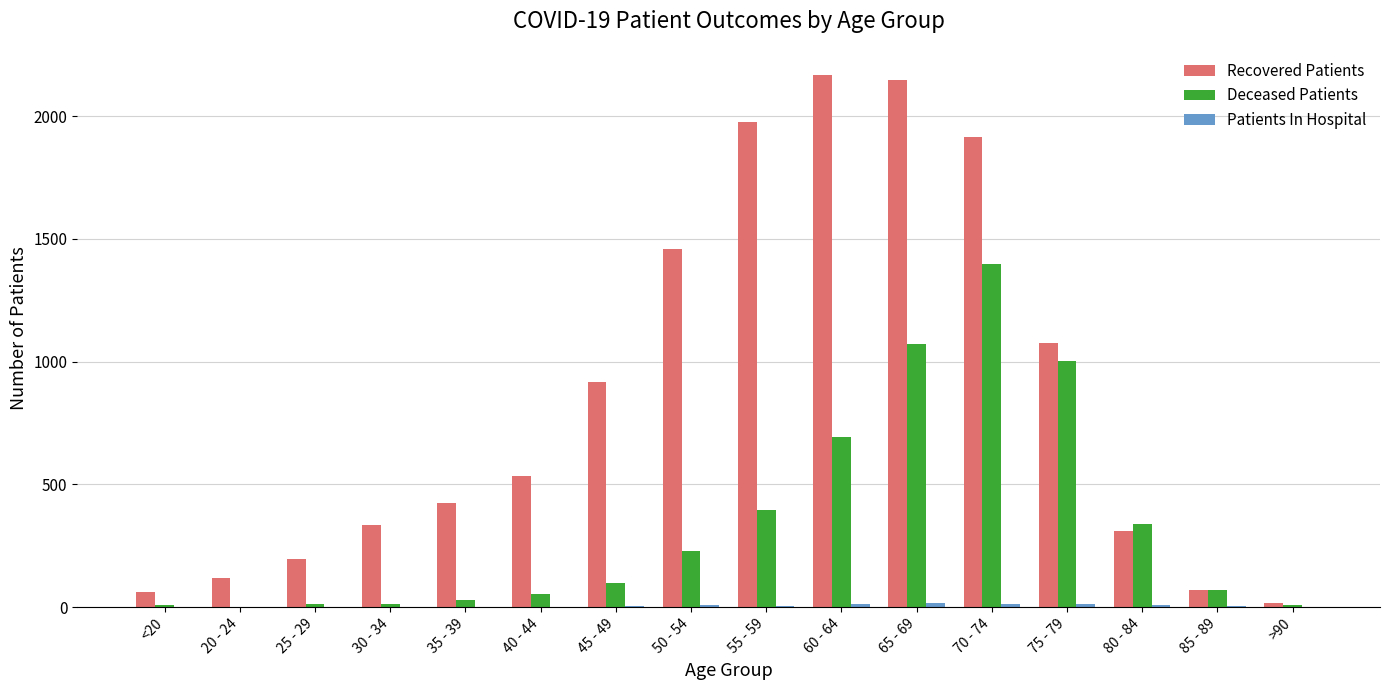

True or false: Deceased Patients has a value of 339 at 80 - 84.

True